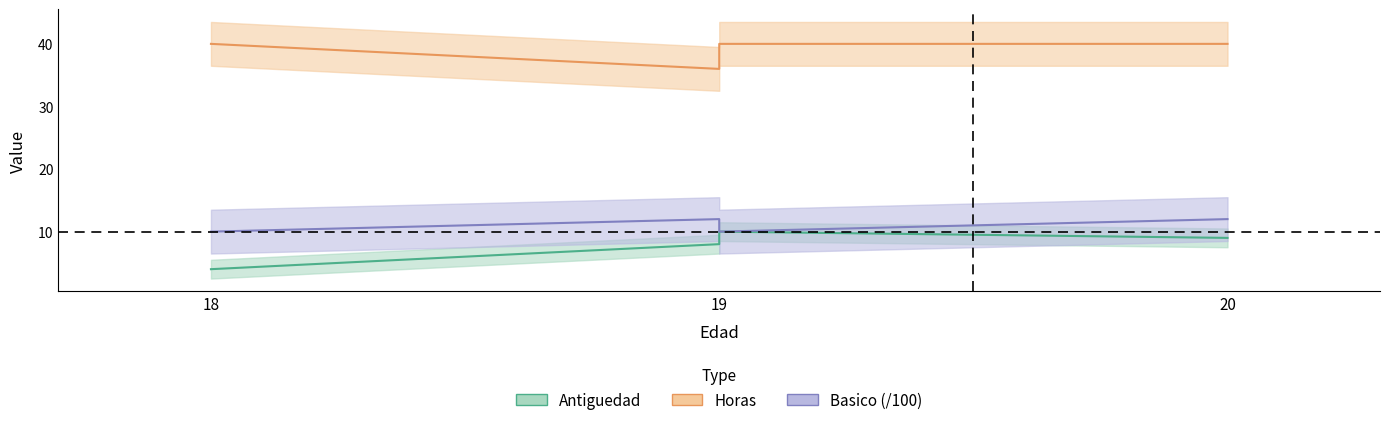

How many data points in Basico are less than 12?

2